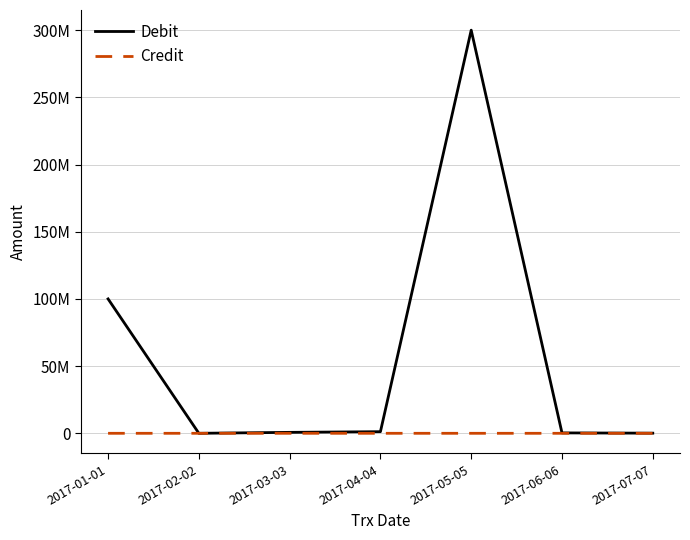

What are all the series names shown in the legend?

Debit, Credit